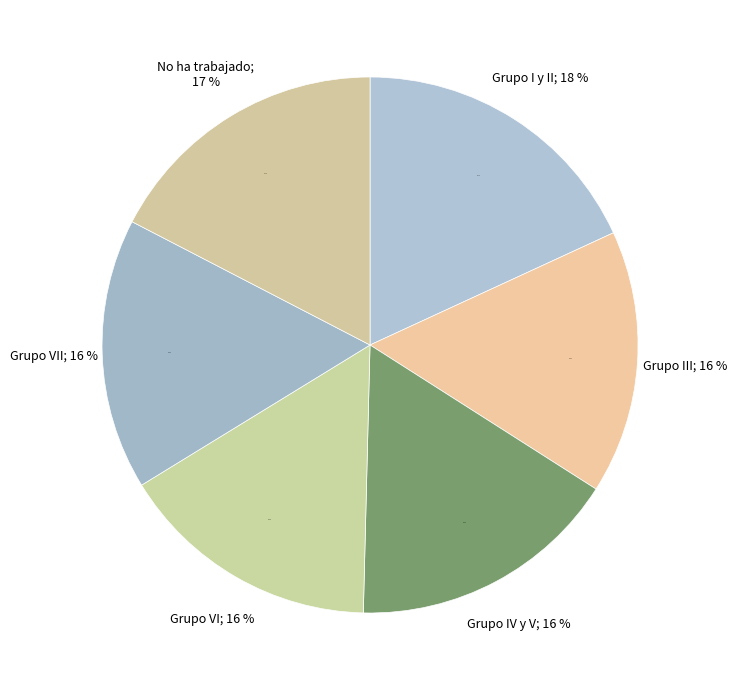

Combined, what portion of the pie is Grupo VII and Grupo VI?

32.2%